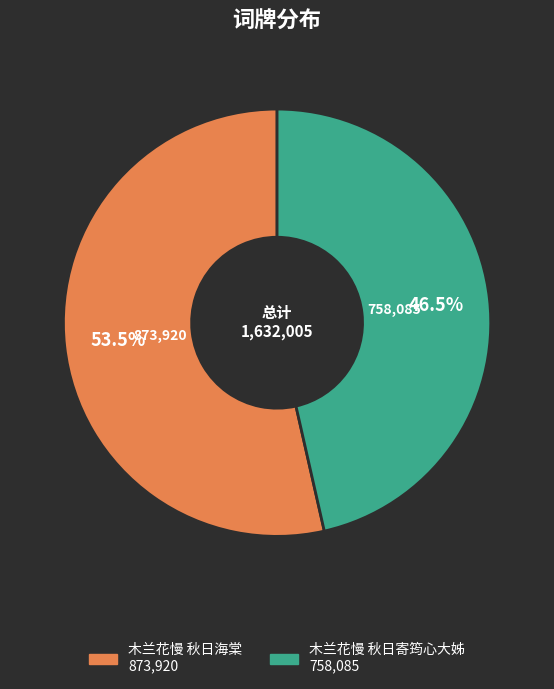

Does 木兰花慢 秋日寄筠心大姊 account for over 50% of the chart?

No